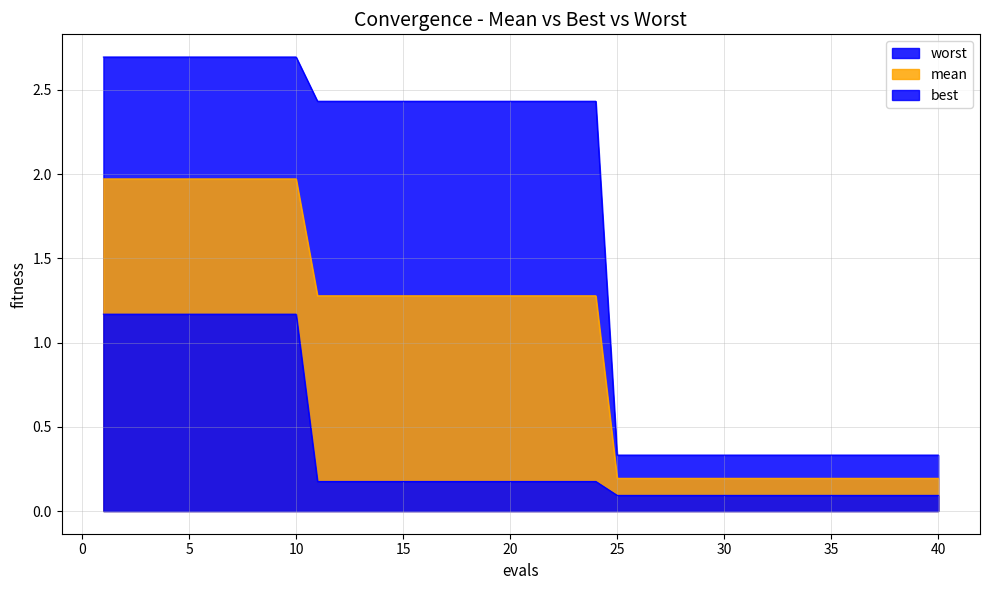

Count the number of categories in the chart.

40